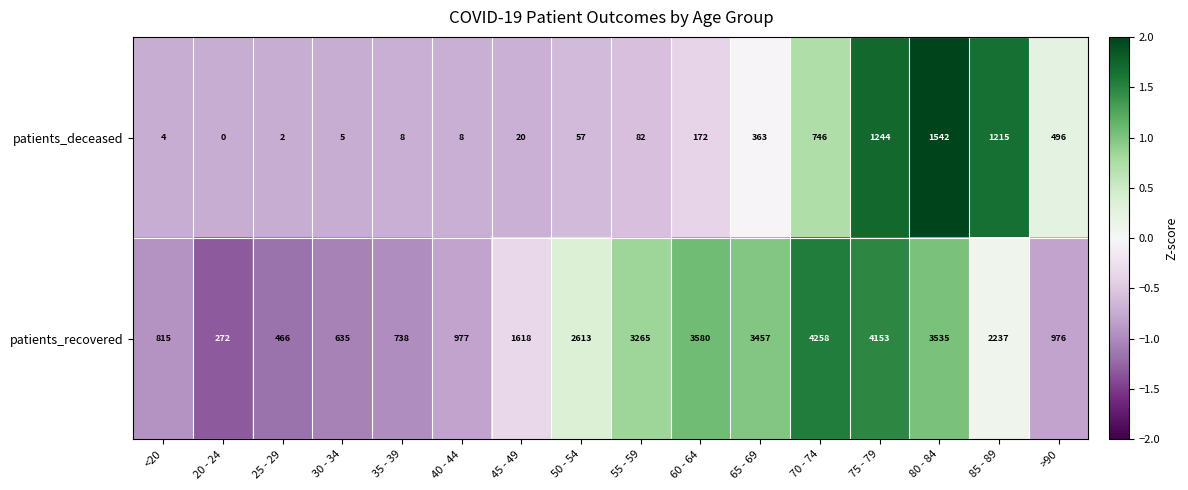

Which category has the highest value in the patients_deceased series?

80 - 84